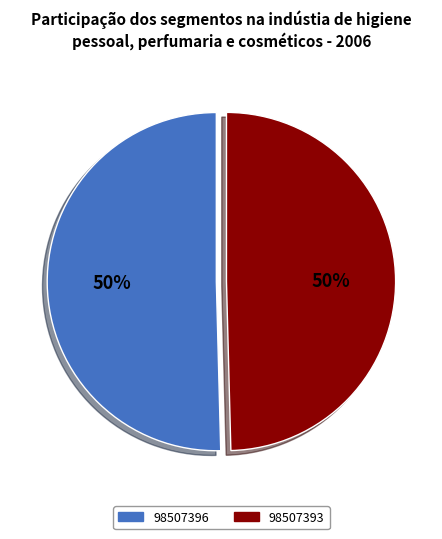

To the nearest percent, what is the average slice percentage?

50%